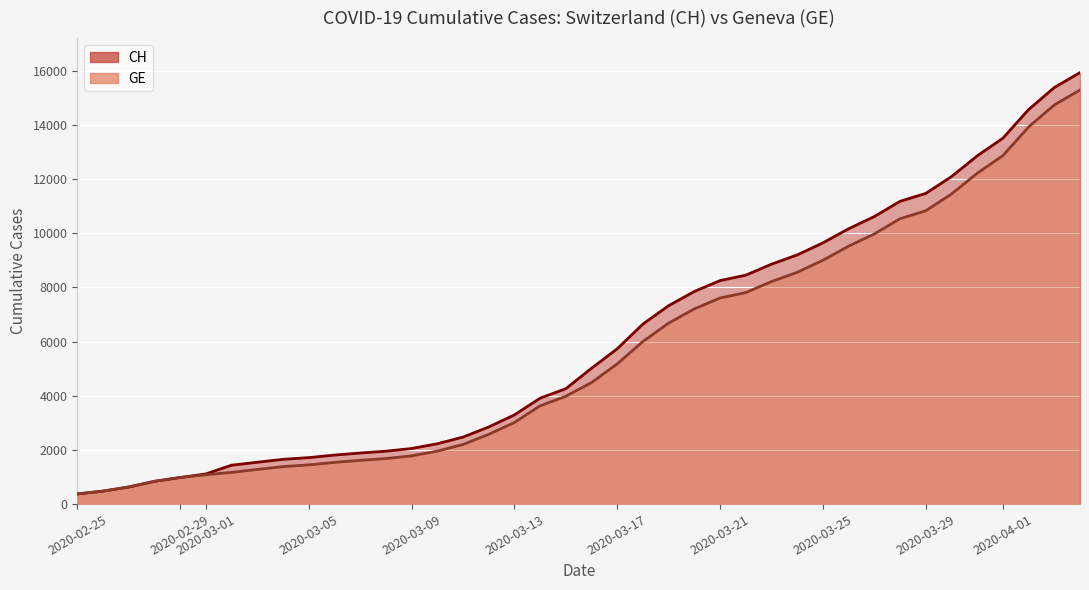

What is the difference between the highest and lowest values at 2020-03-01?

30